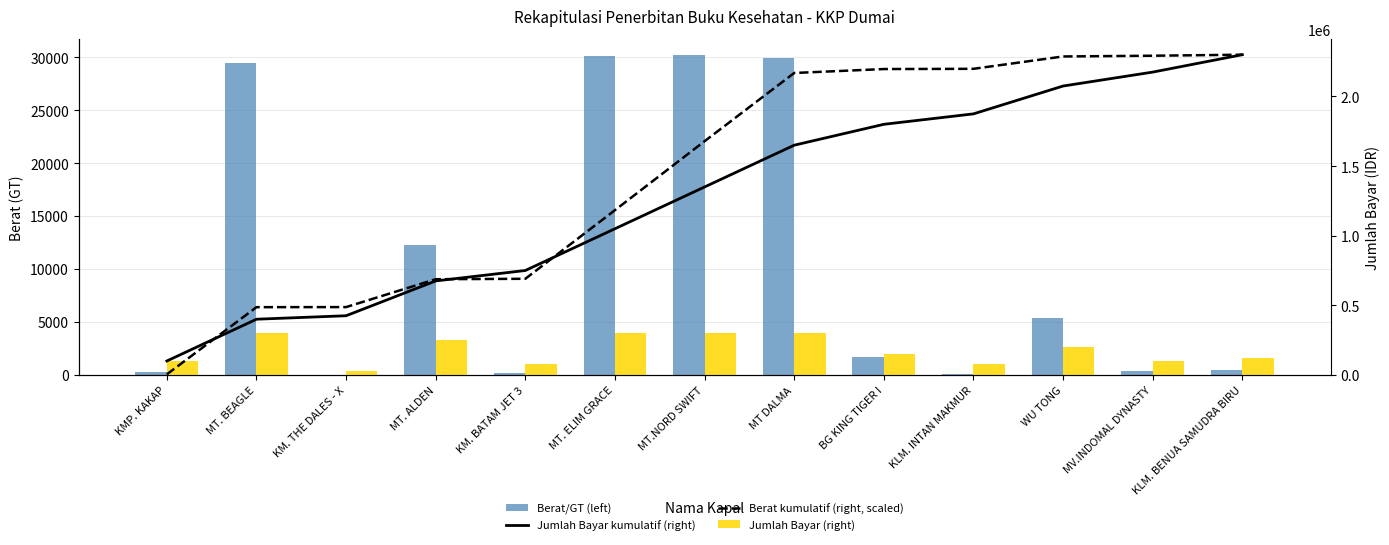

What is the label of the 4th bar from the left?

MT. ALDEN